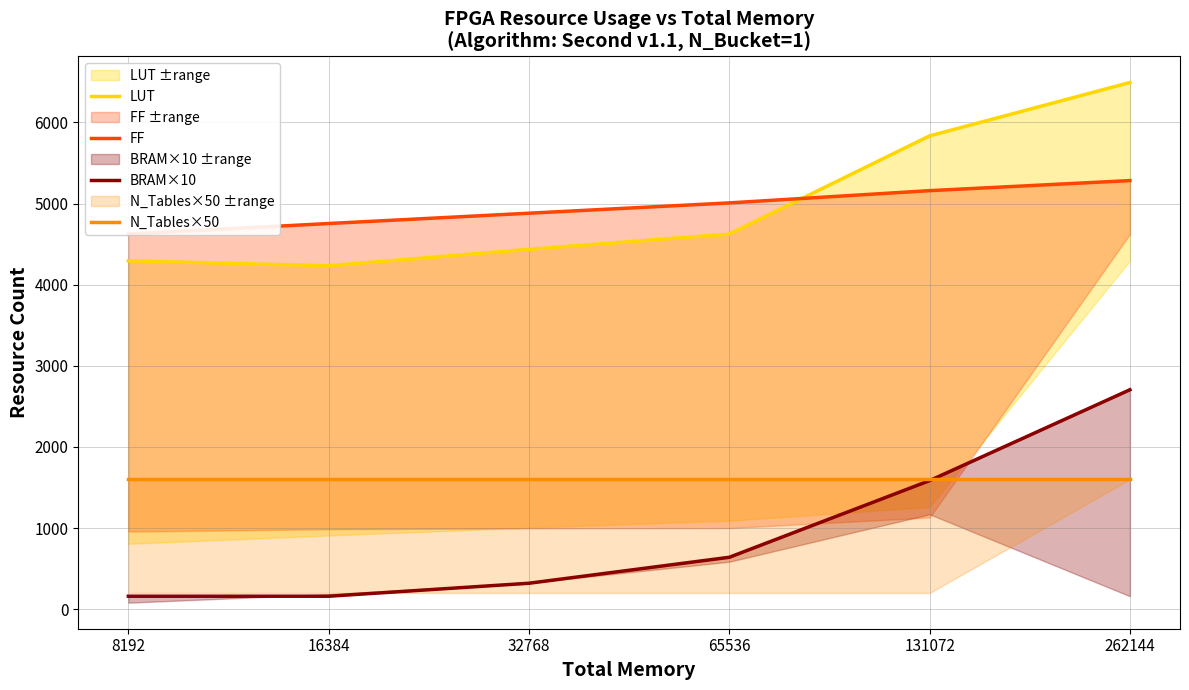

True or false: BRAM×10 and FF intersect in this chart.

False